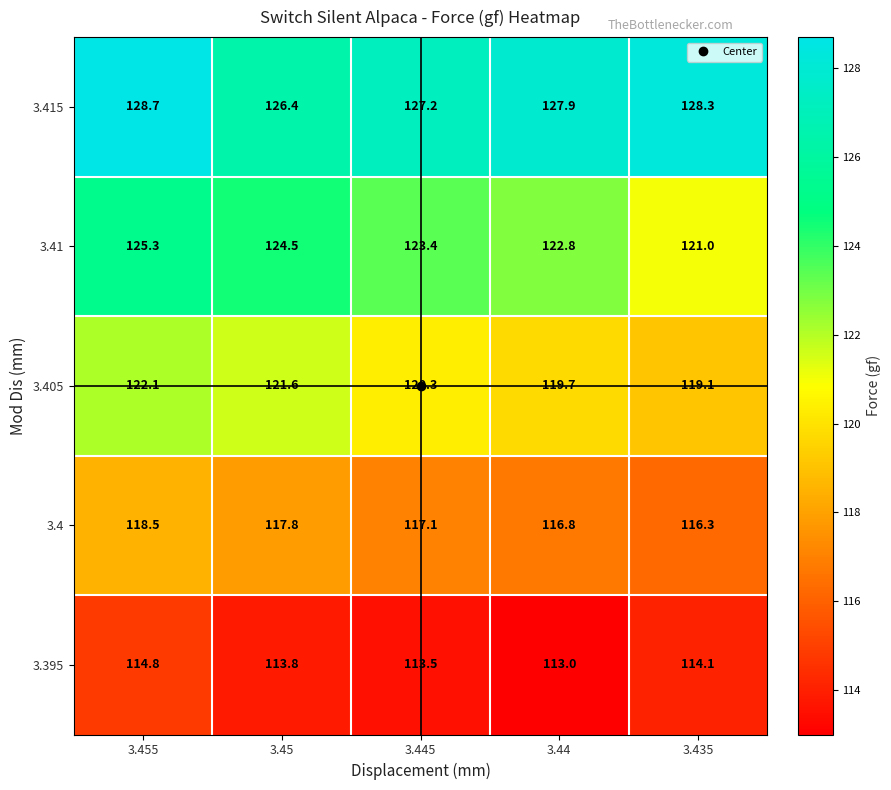

What is the minimum value shown in the chart?

113.0